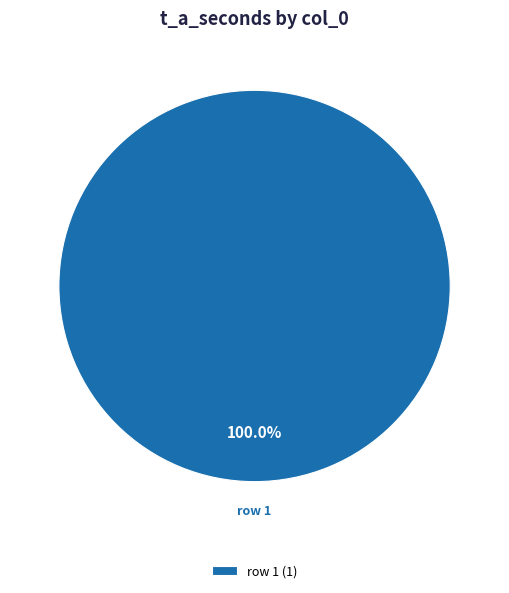

Rank the categories by value from highest to lowest.

row 1 (1)